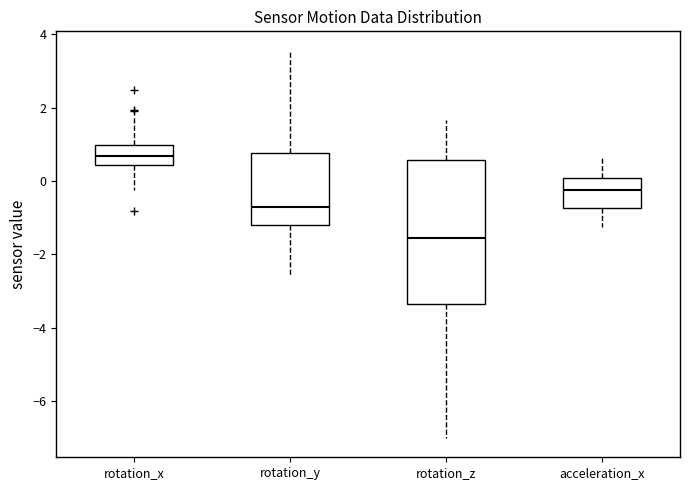

Reading left to right, transcribe this box plot: for each box, give where its median line is, the range the box spans, and where its two whiskers end, as read against the y-axis. The values are not printed on the chart, so give them approximately, as read against the axis.

rotation_x: median 0.6, box 0.4 to 1.0, whiskers -0.2 to 1.8
rotation_y: median -0.8, box -1.2 to 0.8, whiskers -2.6 to 3.6
rotation_z: median -1.6, box -3.4 to 0.6, whiskers -7.0 to 1.6
acceleration_x: median -0.2, box -0.8 to 0.0, whiskers -1.2 to 0.6